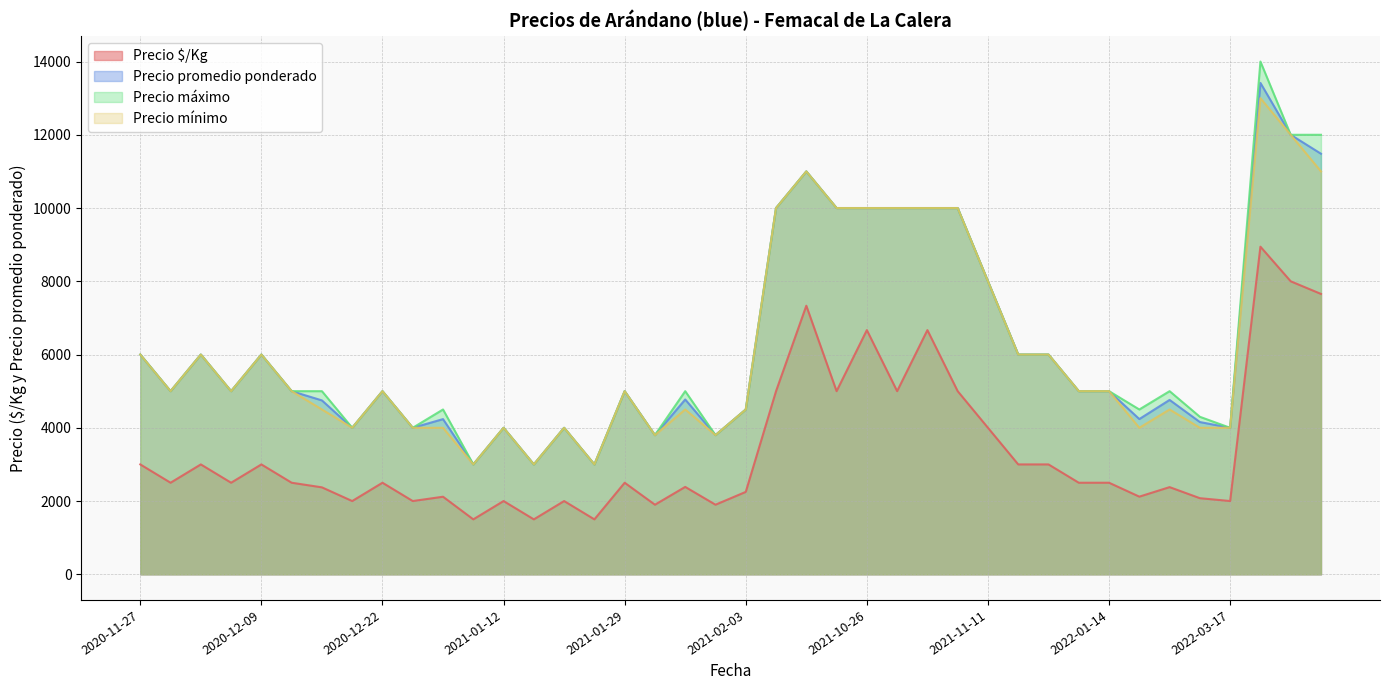

At which label is Precio promedio ponderado closest to 8208?

2021-11-11